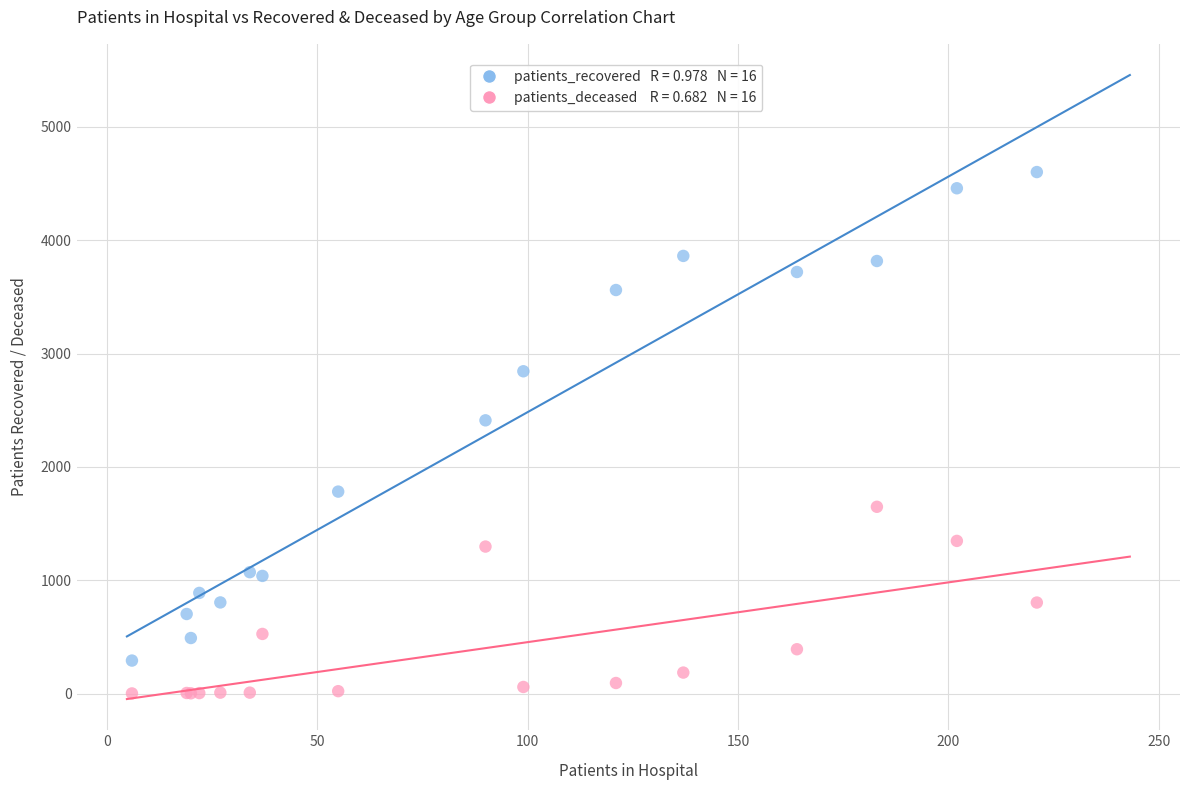

Across all series, what Y value is closest to 2301?

2411